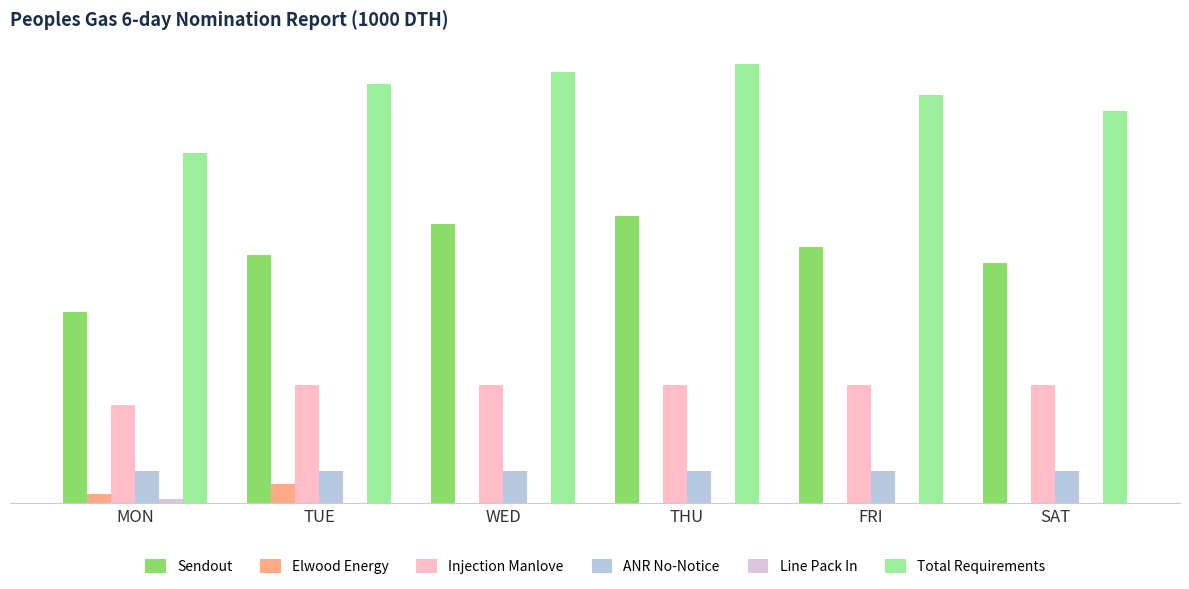

Reading left to right, transcribe all the data shown in this chart.

Sendout: 243.0	315.0	355.0	365.0	325.0	305.0
Elwood Energy: 11.4	24.7	0.0	0.0	0.0	0.0
Injection Manlove: 125.0	150.0	150.0	150.0	150.0	150.0
ANR No-Notice: 40.2	40.2	40.2	40.2	40.2	40.2
Line Pack In: 5.6	0.0	0.0	0.0	0.0	0.0
Total Requirements: 444.1	532.8	548.1	558.1	518.1	498.1